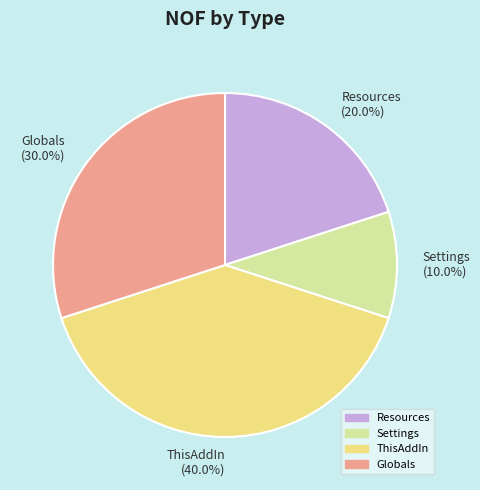

Which category has the biggest portion of the pie?

ThisAddIn (40.0%)